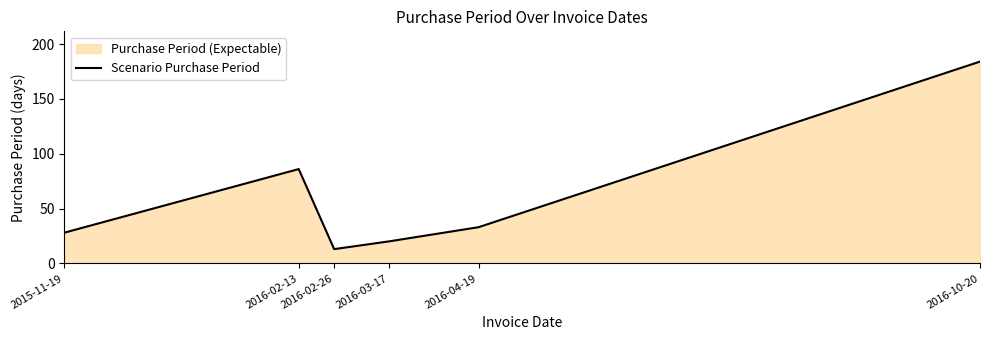

Which label corresponds to the largest value in the chart?

2016-10-20